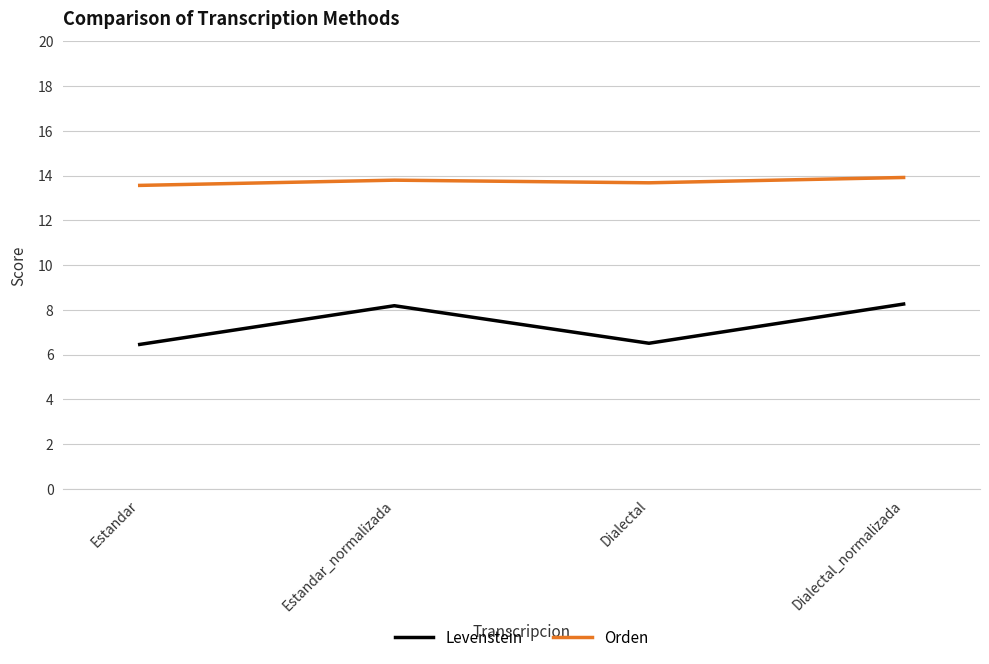

What is the minimum value for Levenstein?

6.5